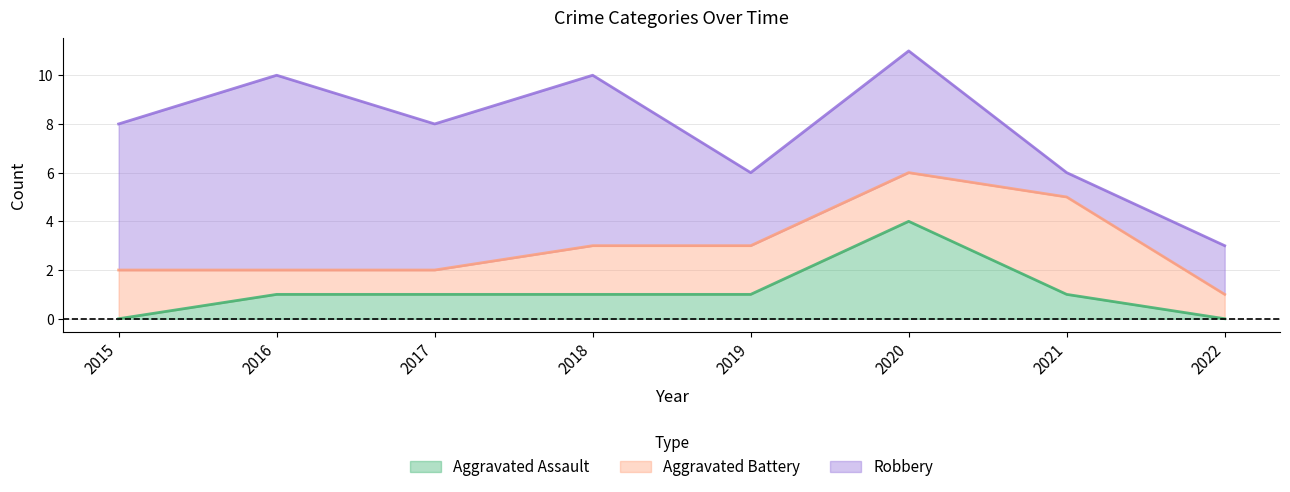

What are all the series names shown in the legend?

Aggravated Assault, Aggravated Battery, Robbery